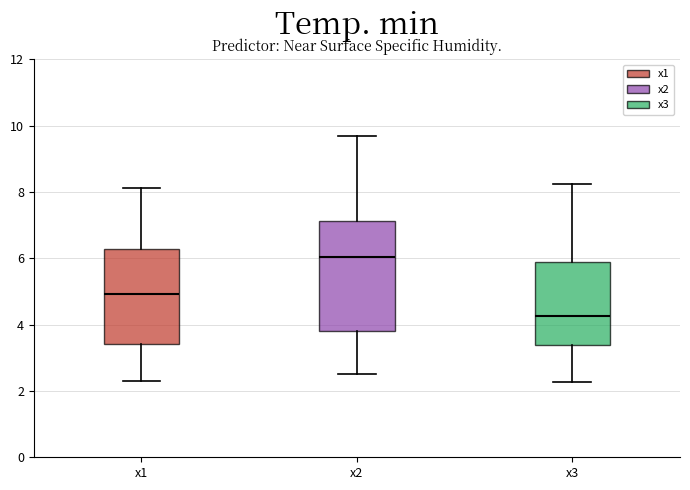

Which box's median line is the highest?

x2